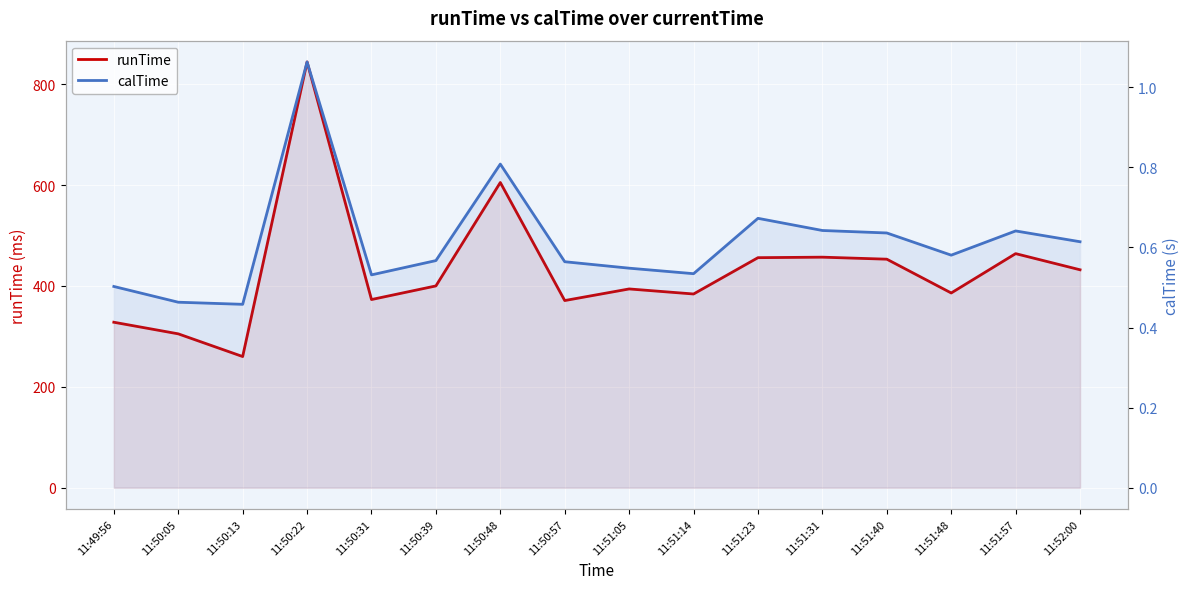

What is the difference between the maximum and second lowest values in the runTime series?

539.0